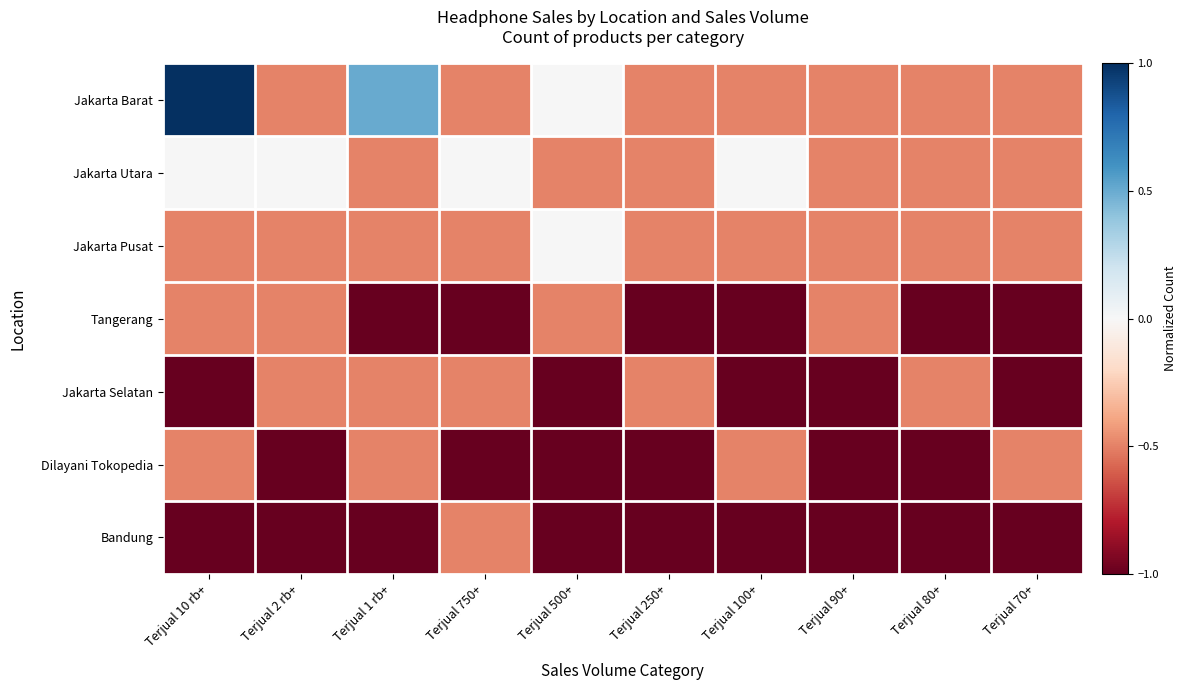

What is the maximum value shown in the chart?

1.0